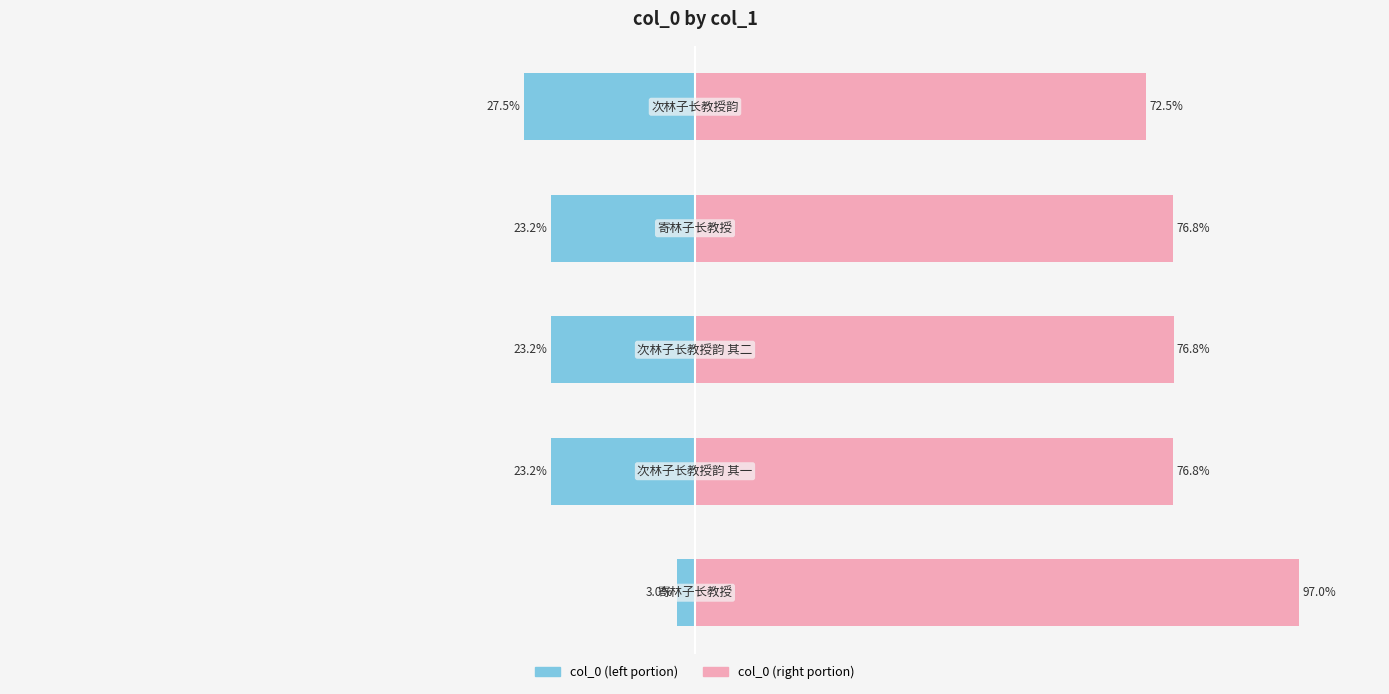

What is the highest value of the col_0 (left) series?

-3.0